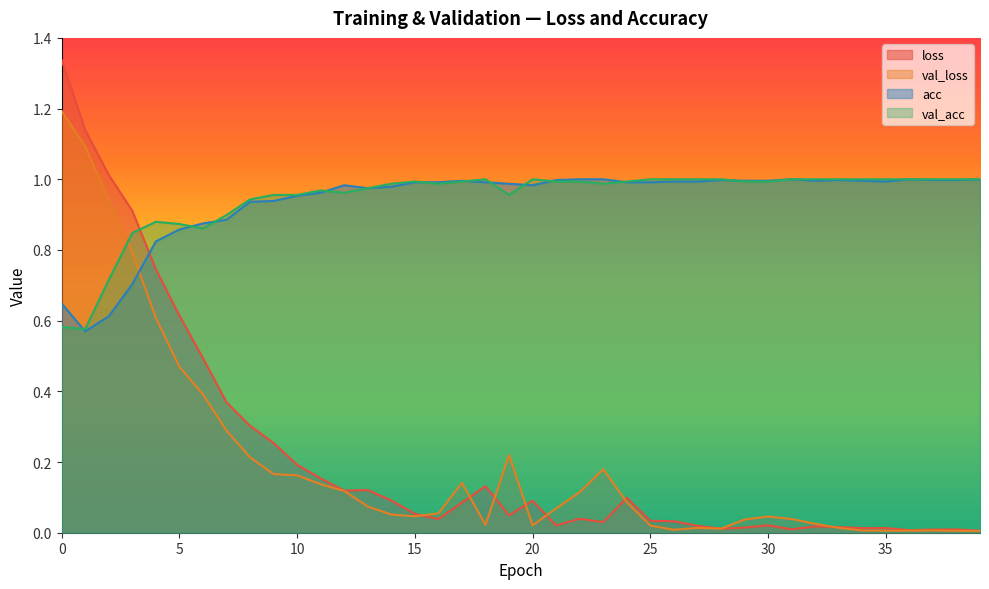

How many lines are shown in the chart?

4